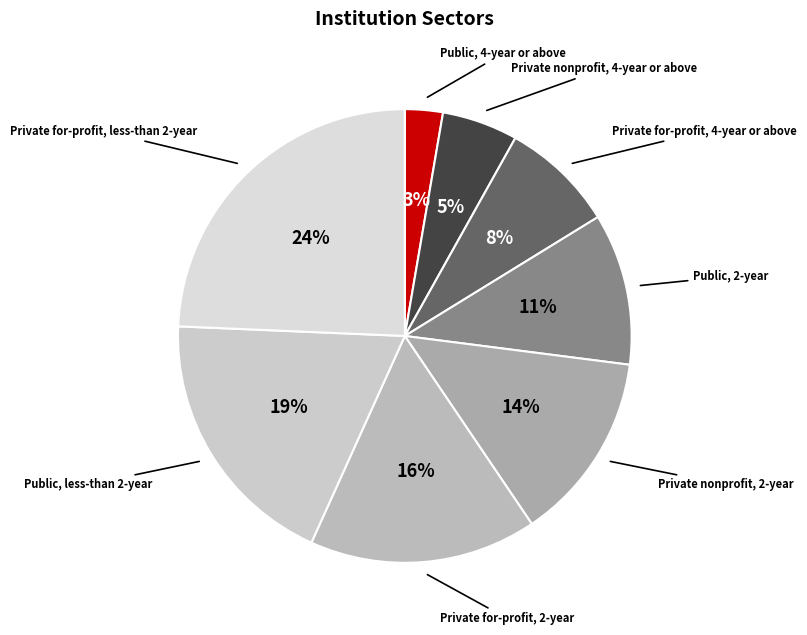

How many slices are in this pie chart?

8